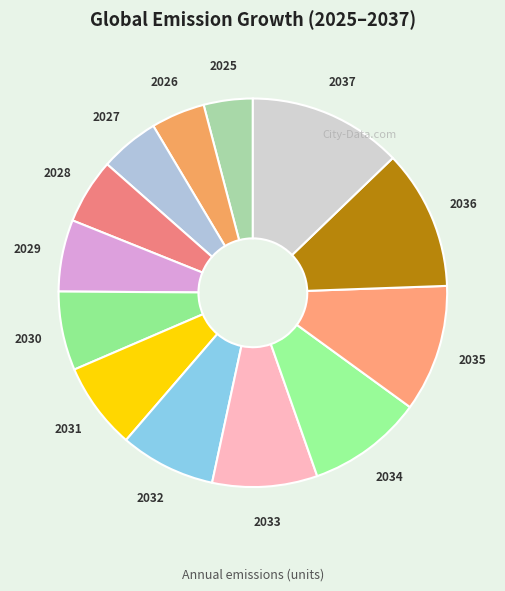

Is it true that 2034 is 3% of the pie?

False